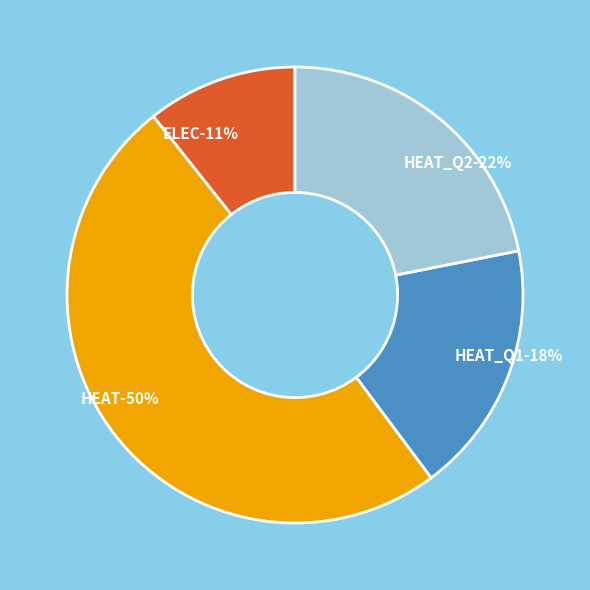

Is there a majority slice in this chart?

No